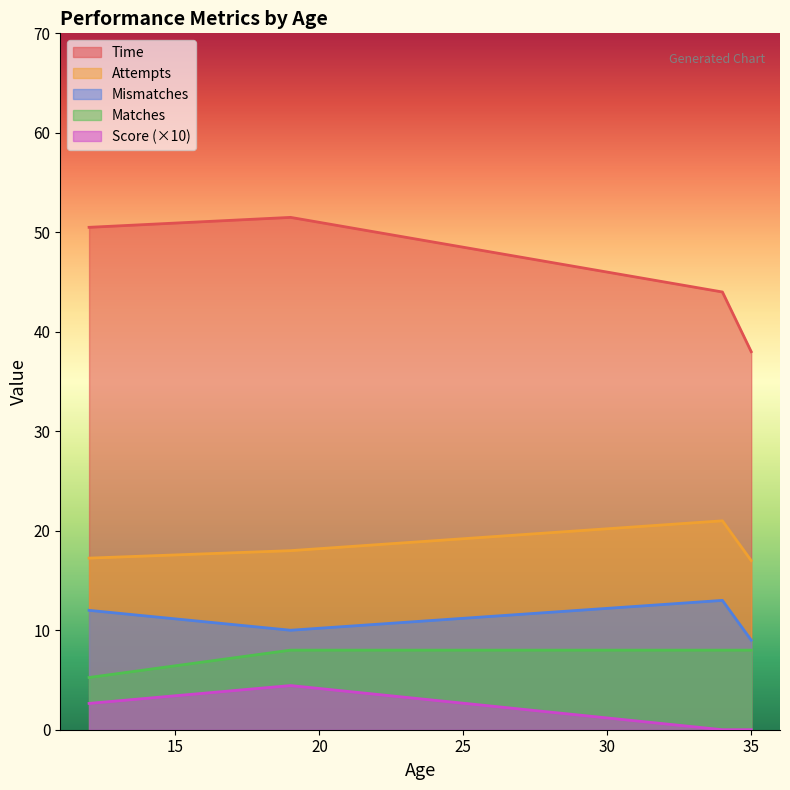

True or false: Score (×10) and Attempts intersect in this chart.

False